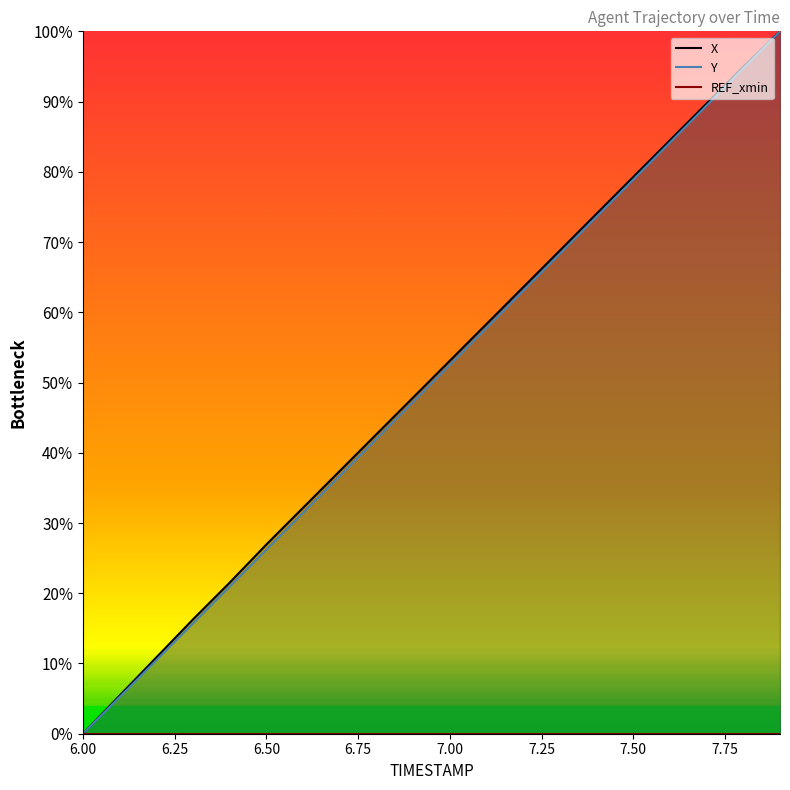

True or false: Y and REF_xmin cross at least once.

False